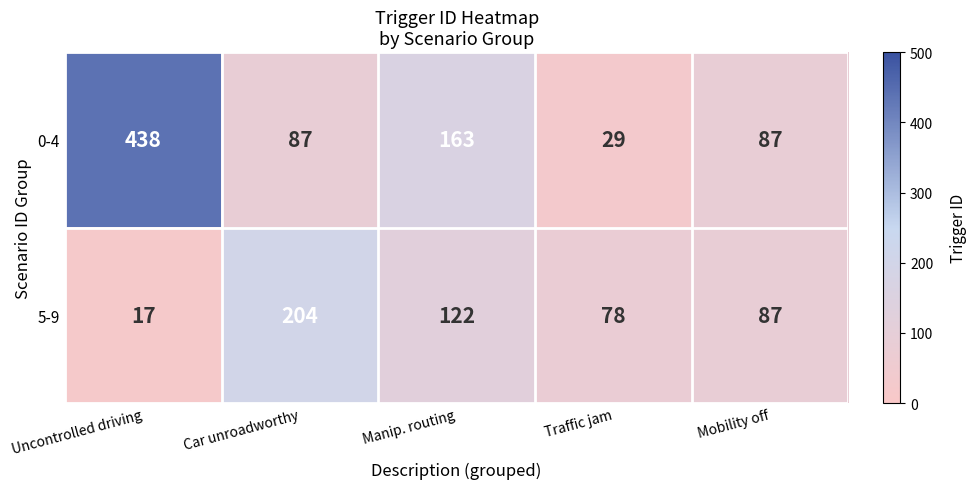

What is the sum of the 5-9 values at Mobility off and Manip. routing?

209